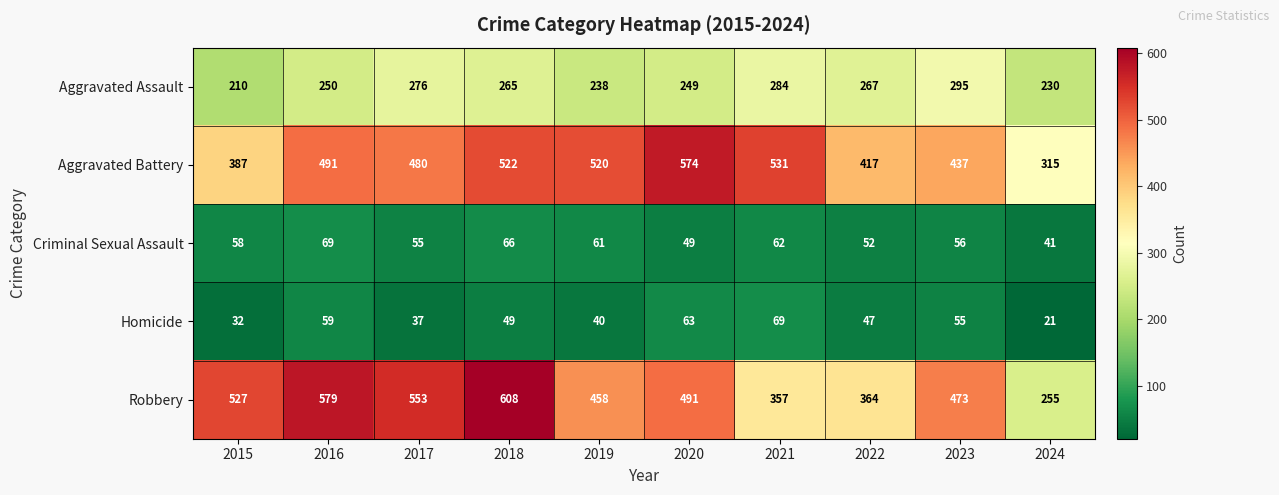

What is the approximate value of Aggravated Battery at 2020?

574